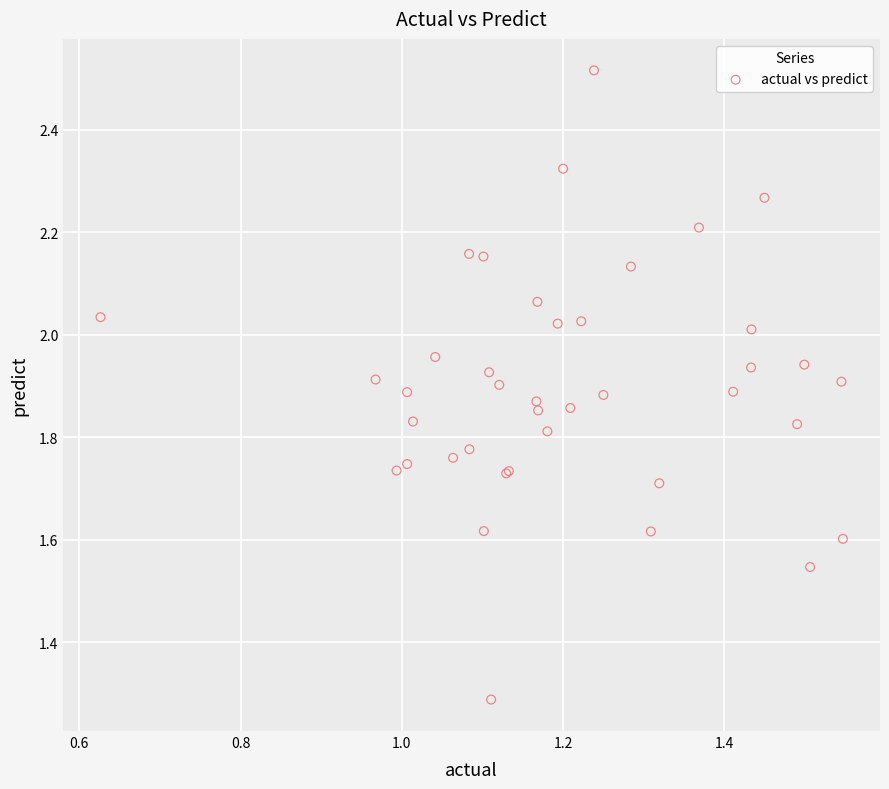

What Y value in the scatter plot is closest to 1?

1.3